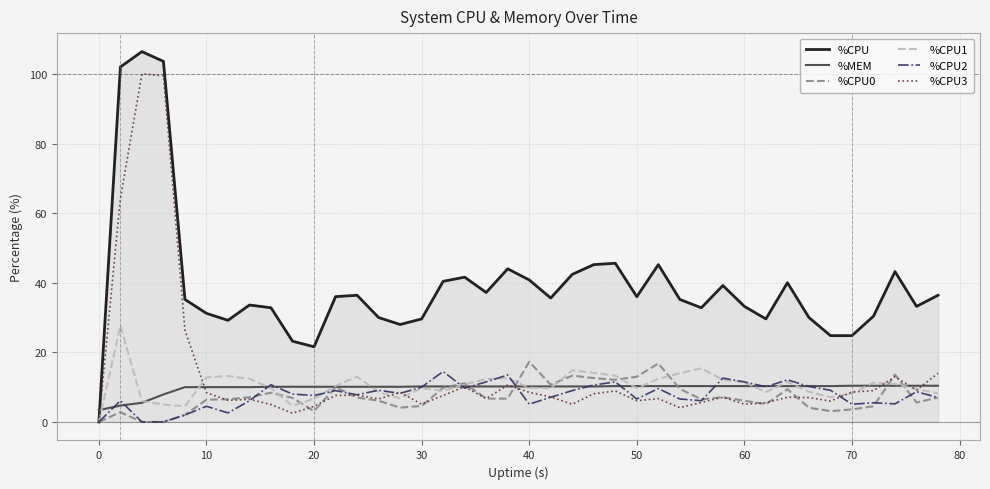

Which series has the widest spread of values?

%CPU